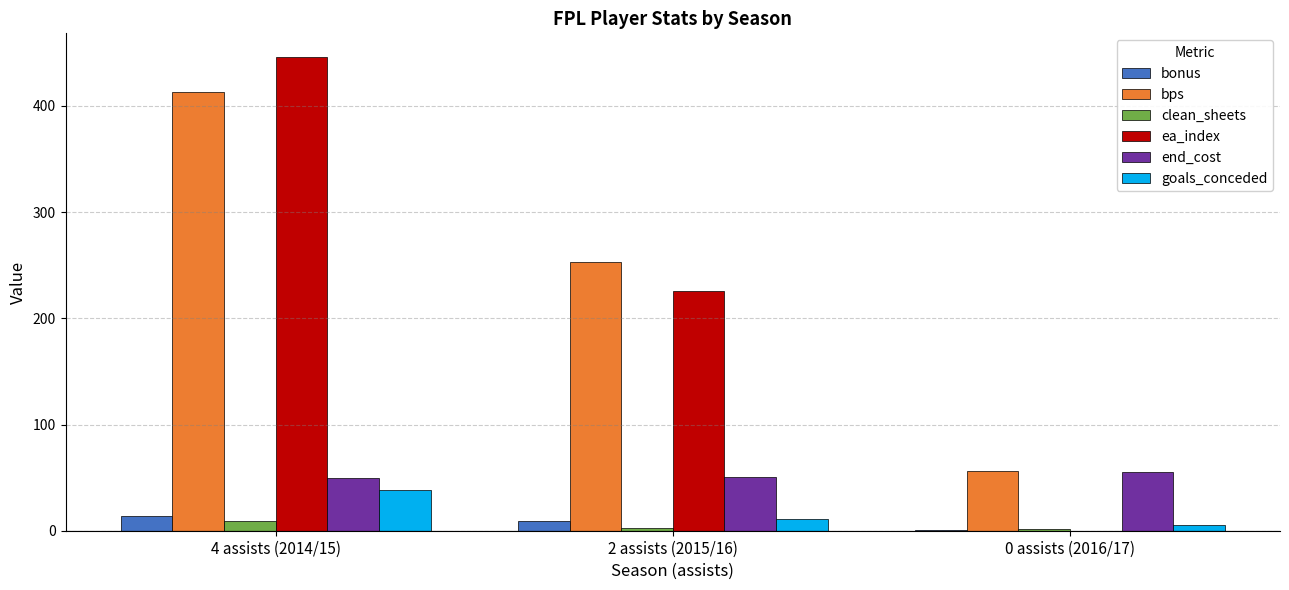

What is the maximum value shown in the chart?

446